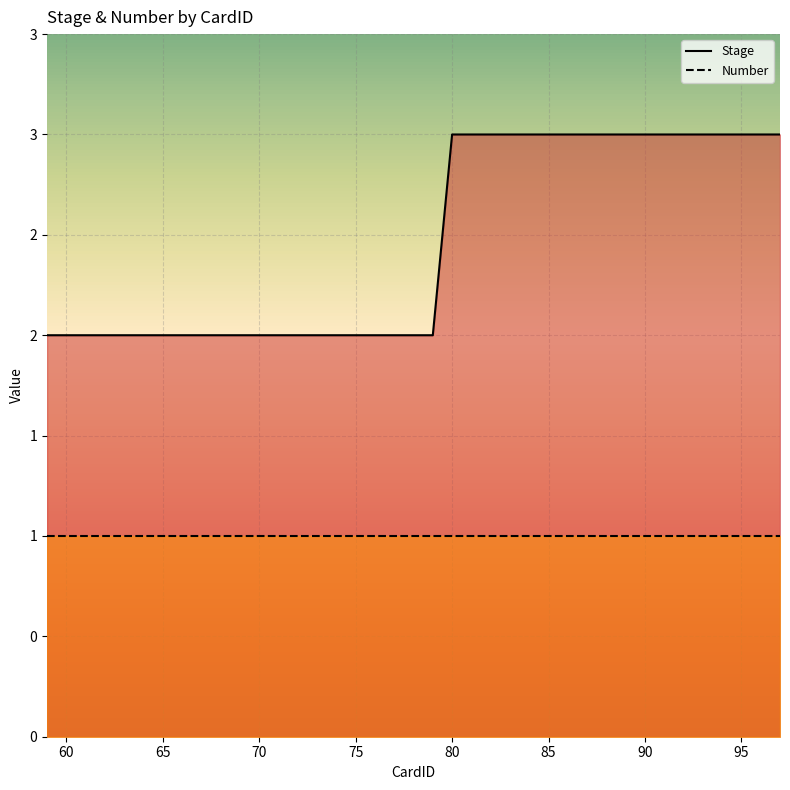

How many Stage values are between 2 and 3?

39